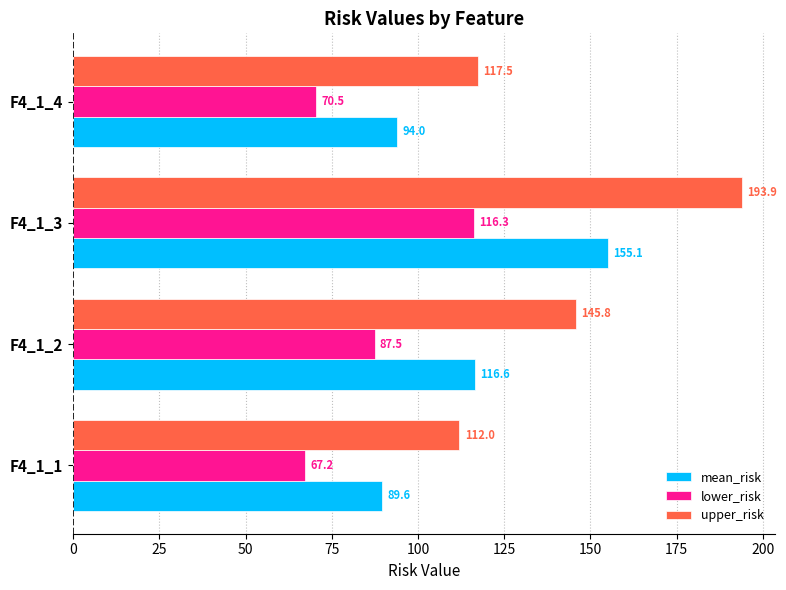

At which label is mean_risk closest to 122?

F4_1_2